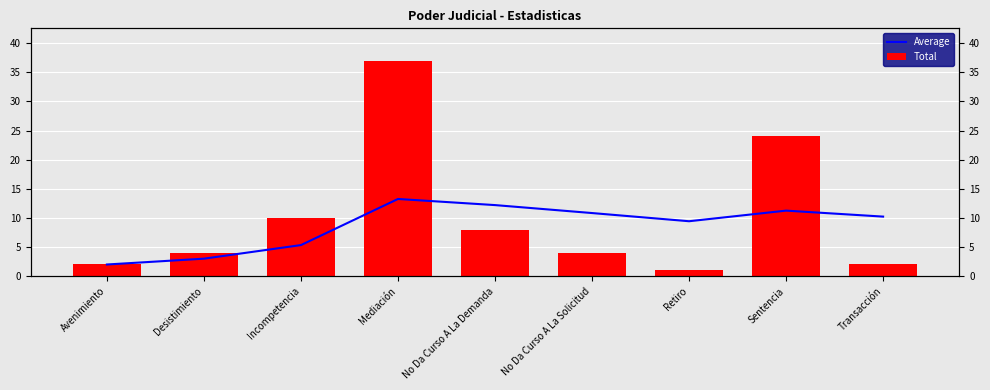

What is the difference between the second highest and second lowest values in the Total series?

22.0